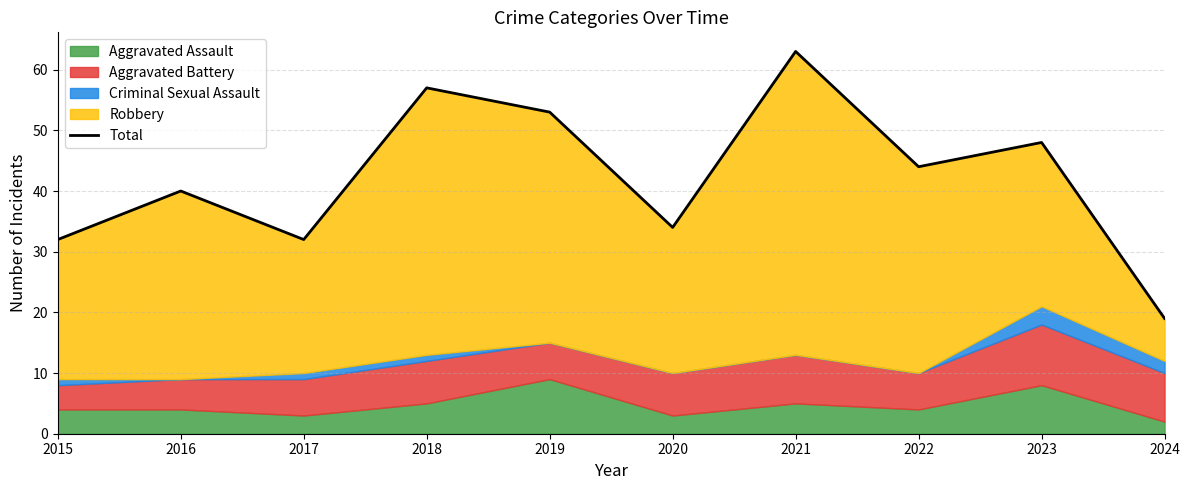

What is the change in value from 2017 to 2023?

+16